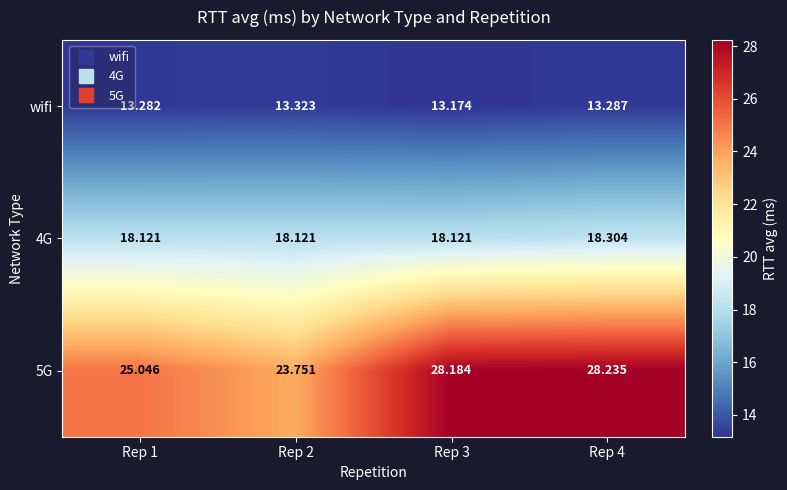

Rank the series at Rep 1 from lowest to highest value.

wifi, 4G, 5G